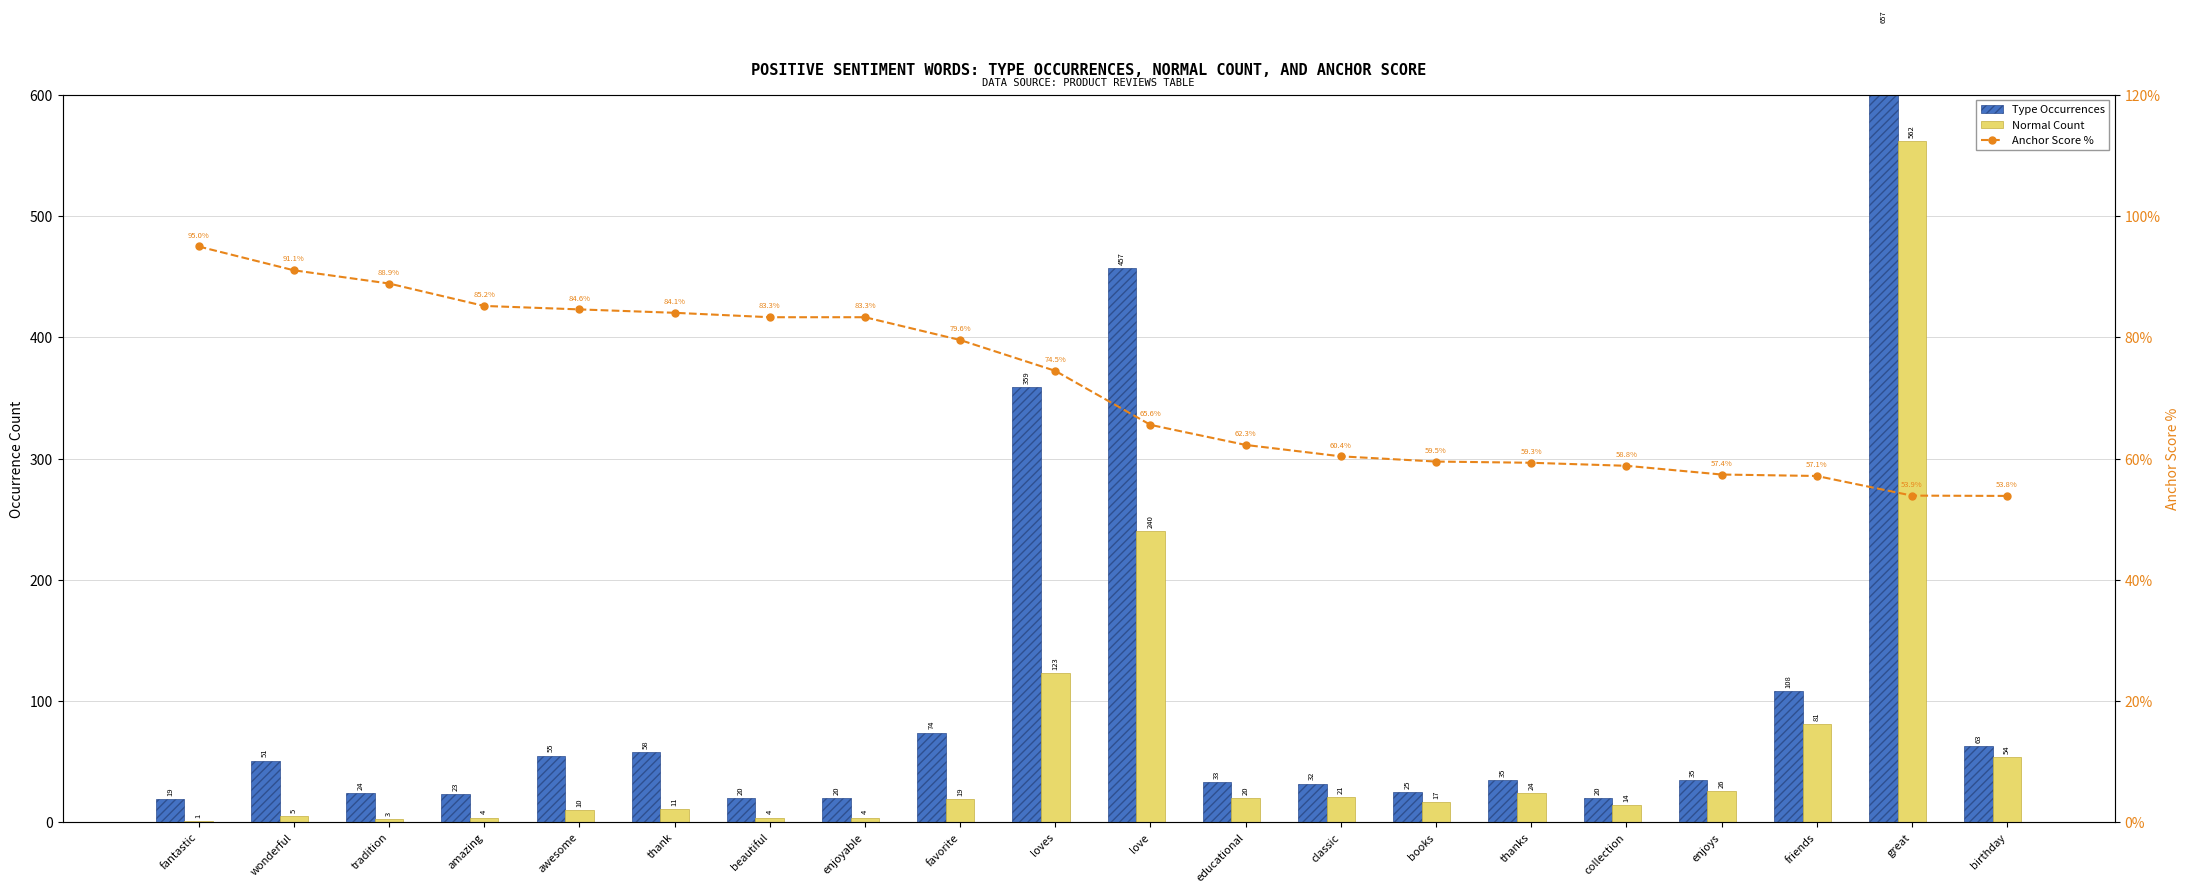

At friends, list the series in order from smallest to largest.

Anchor Score %, Normal Count, Type Occurrences